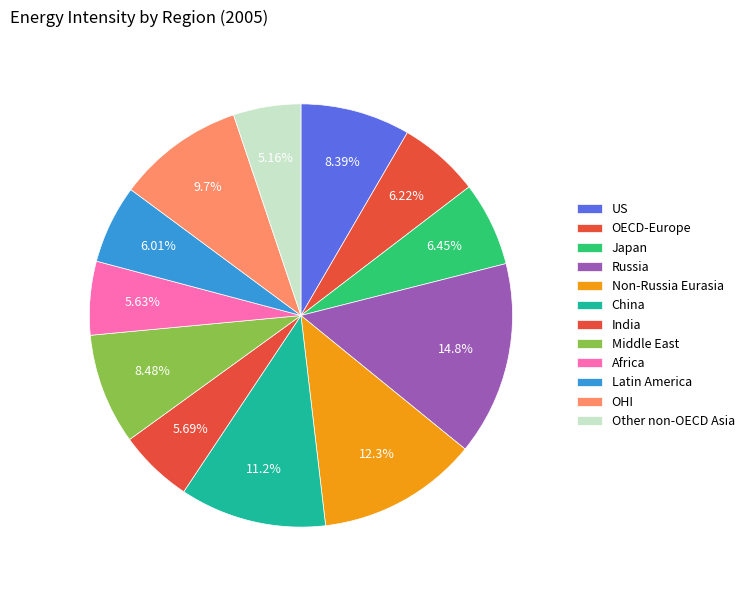

Count the number of slices in the pie.

12